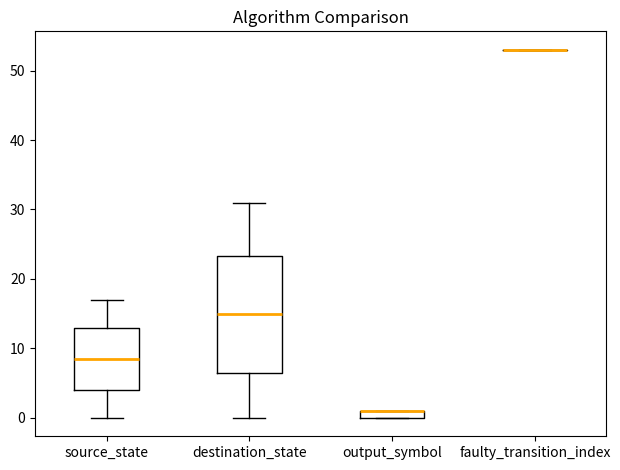

Which box is the tallest, from its lower edge to its upper edge?

destination_state